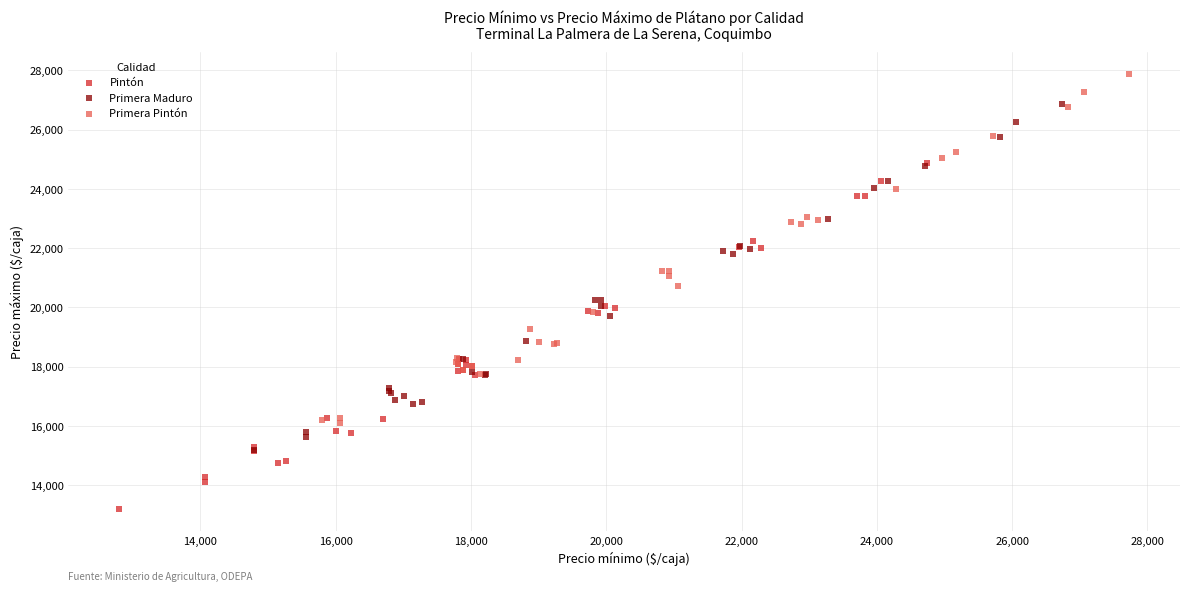

Which series contains the lowest Y value?

Pintón